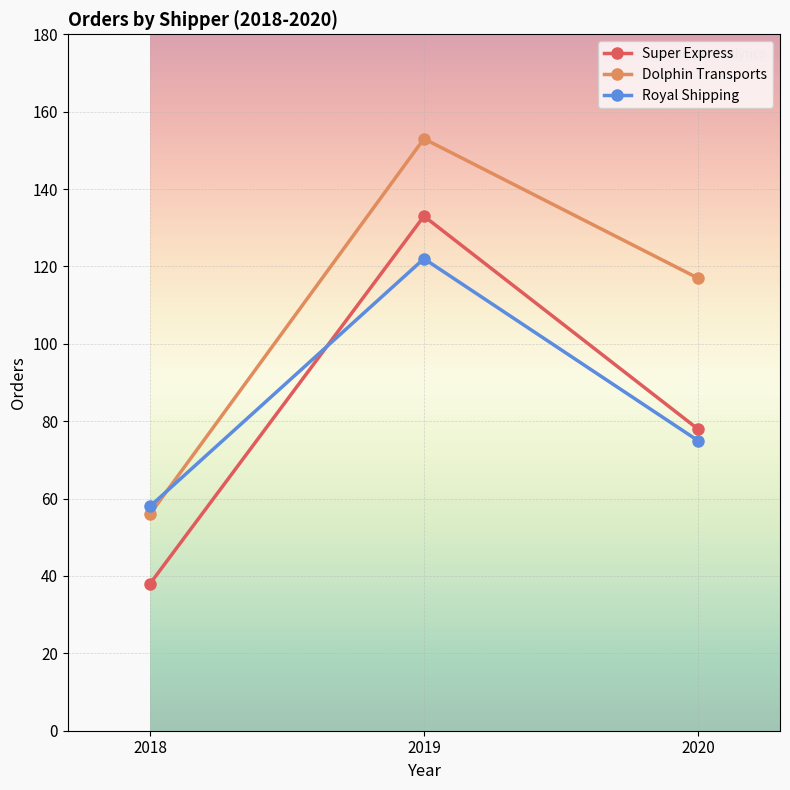

Between 2018 and 2020, which series saw the biggest shift?

Dolphin Transports